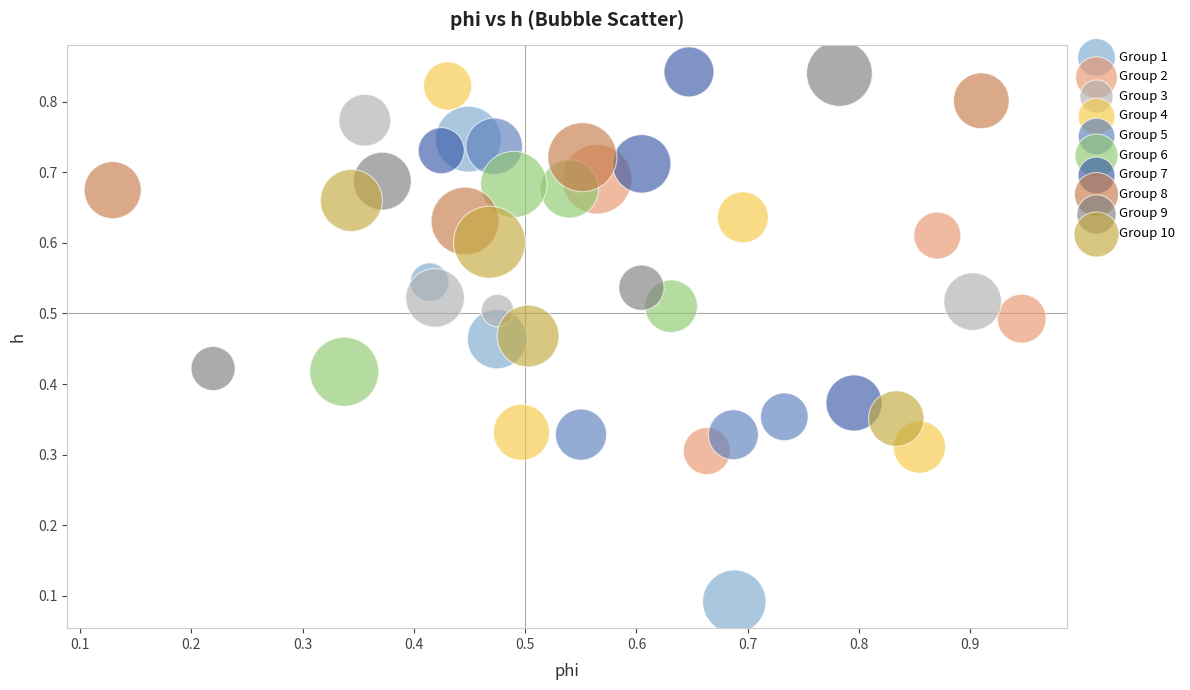

Which series reaches the minimum Y coordinate?

Group 1